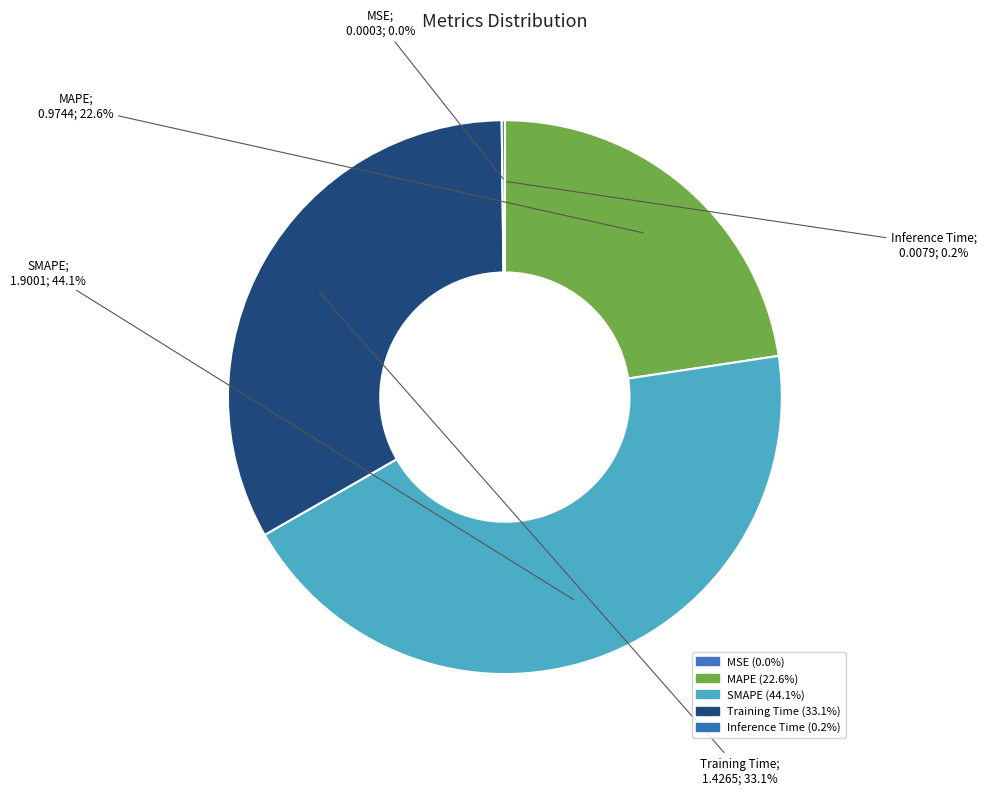

How many slices are in this pie chart?

5